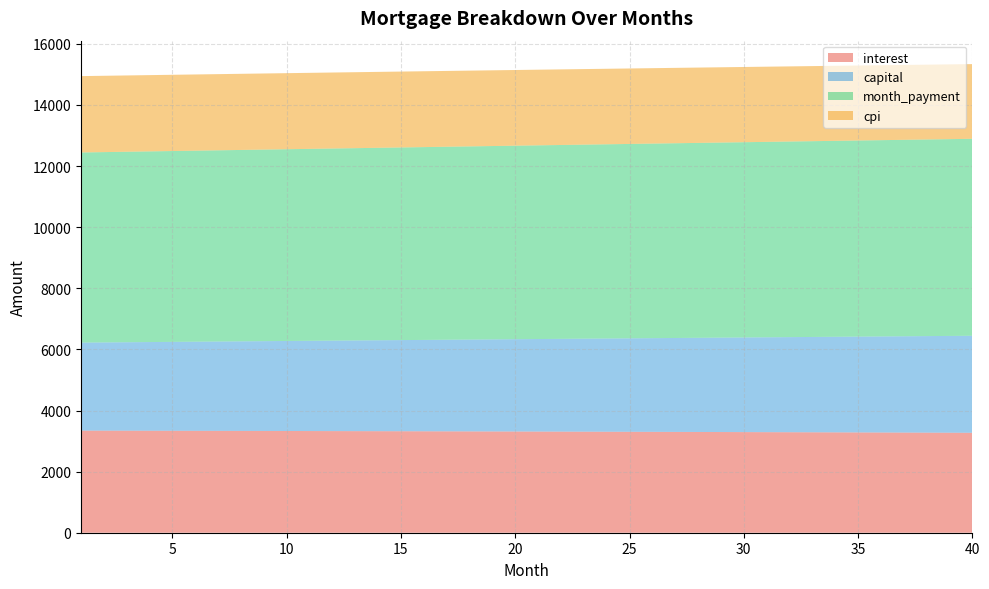

Reading left to right, transcribe all the data shown in this chart.

interest: 3341.7	3340.4	3339.1	3337.8	3336.4	3335.0	3333.6	3332.2	3330.7	3329.2	3327.7	3326.2	3324.6	3323.0	3321.3	3319.7	3318.0	3316.2	3314.5	3312.7	3310.9	3309.1	3307.2	3305.3	3303.3	3301.4	3299.4	3297.4	3295.3	3293.2	3291.1	3289.0	3286.8	3284.6	3282.3	3280.1	3277.8	3275.4	3273.0	3270.6
capital: 2880.7	2887.9	2895.2	2902.4	2909.7	2916.9	2924.2	2931.5	2938.9	2946.2	2953.6	2961.0	2968.4	2975.8	2983.2	2990.7	2998.2	3005.7	3013.2	3020.7	3028.3	3035.8	3043.4	3051.0	3058.7	3066.3	3074.0	3081.7	3089.4	3097.1	3104.8	3112.6	3120.4	3128.2	3136.0	3143.8	3151.7	3159.6	3167.5	3175.4
month_payment: 6222.4	6228.3	6234.3	6240.2	6246.1	6252.0	6257.9	6263.7	6269.6	6275.4	6281.3	6287.1	6292.9	6298.8	6304.6	6310.3	6316.1	6321.9	6327.7	6333.4	6339.2	6344.9	6350.6	6356.3	6362.0	6367.7	6373.4	6379.0	6384.7	6390.3	6395.9	6401.5	6407.1	6412.7	6418.3	6423.9	6429.4	6435.0	6440.5	6446.0
cpi: 2499.0	2498.1	2497.1	2496.1	2495.0	2494.0	2492.9	2491.8	2490.7	2489.6	2488.4	2487.2	2486.0	2484.8	2483.5	2482.3	2481.0	2479.7	2478.3	2477.0	2475.6	2474.2	2472.8	2471.3	2469.9	2468.4	2466.9	2465.3	2463.8	2462.2	2460.6	2458.9	2457.3	2455.6	2453.9	2452.2	2450.4	2448.7	2446.9	2445.0